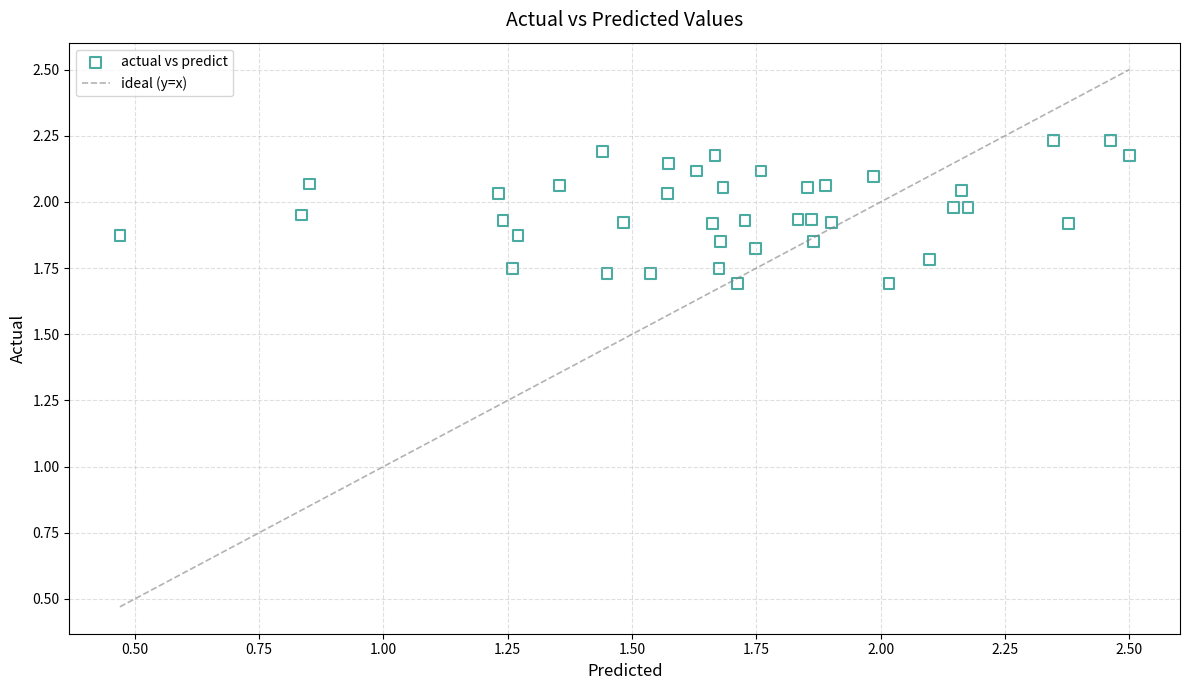

What is the range of Y values (max minus min)?

0.5